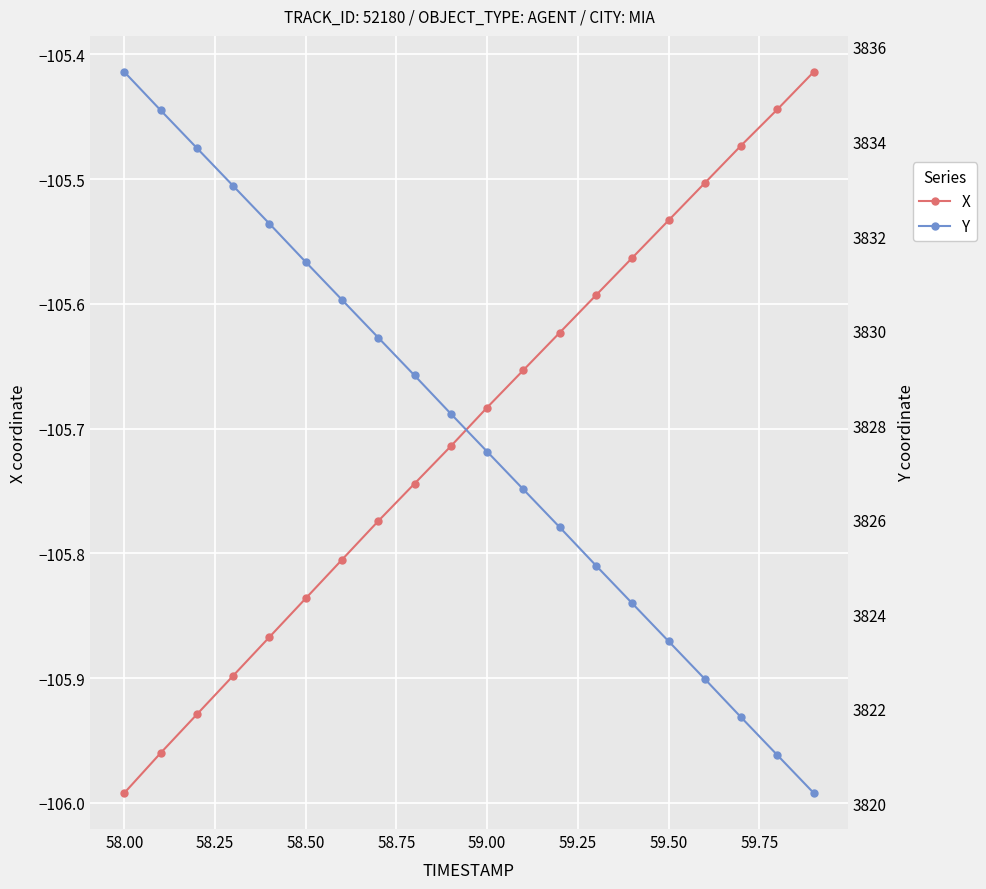

What is the minimum value shown in the chart?

-106.0